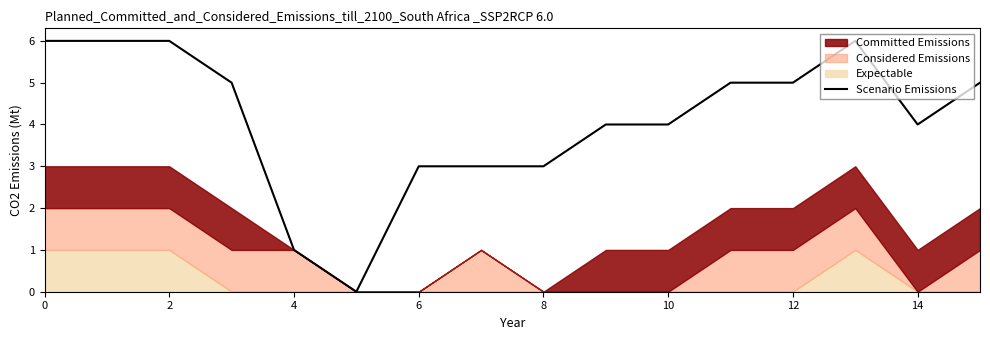

What is the difference between the maximum and minimum values?

6